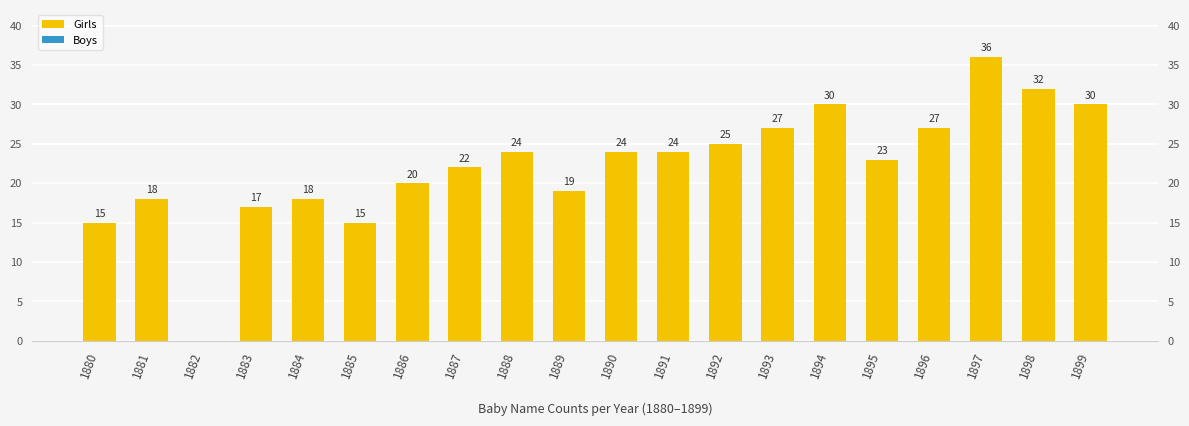

Reading left to right, extract all data points from this chart.

Girls: 15	18	0	17	18	15	20	22	24	19	24	24	25	27	30	23	27	36	32	30
Boys: 0	0	0	0	0	0	0	0	0	0	0	0	0	0	0	0	0	0	0	0